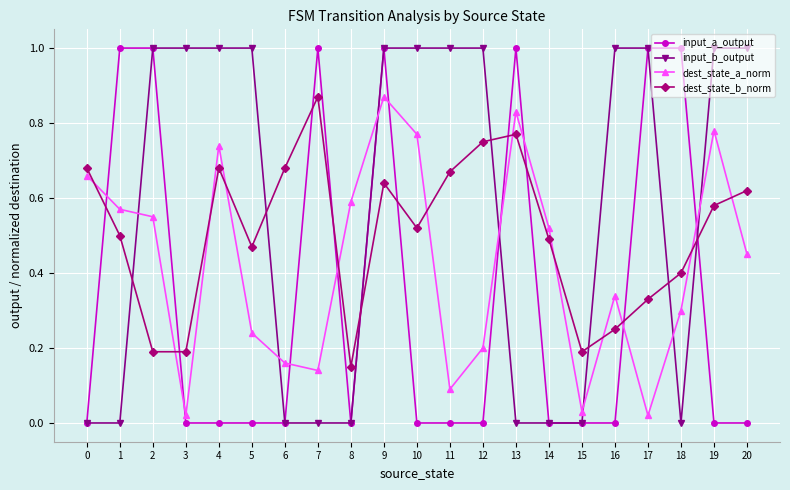

At which category is the sum across all series the highest?

9